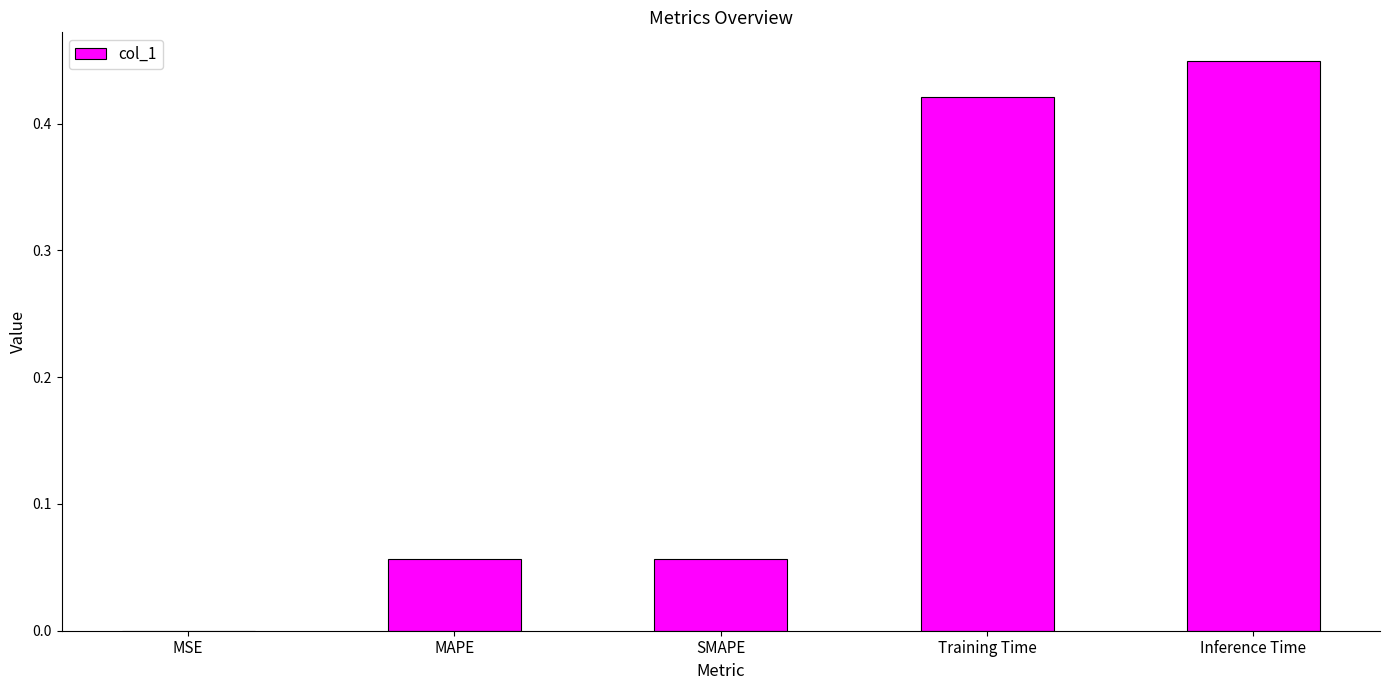

At which label is the value closest to 0?

MSE